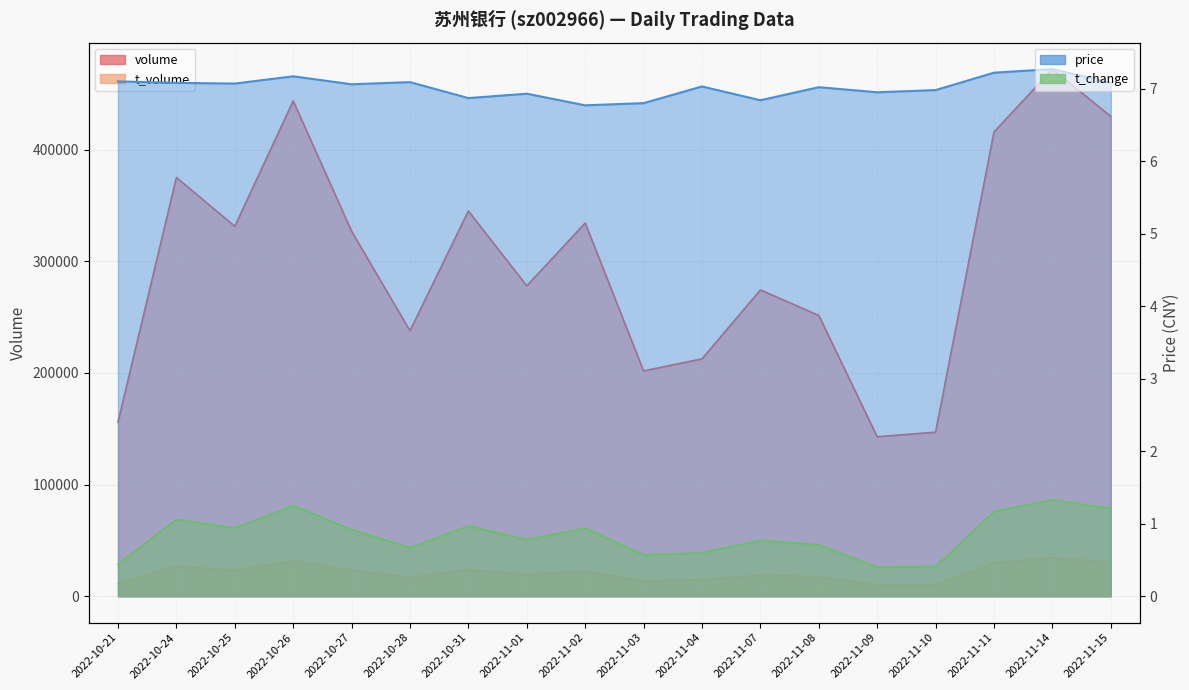

At which category does the chart reach its minimum across all series?

2022-11-09